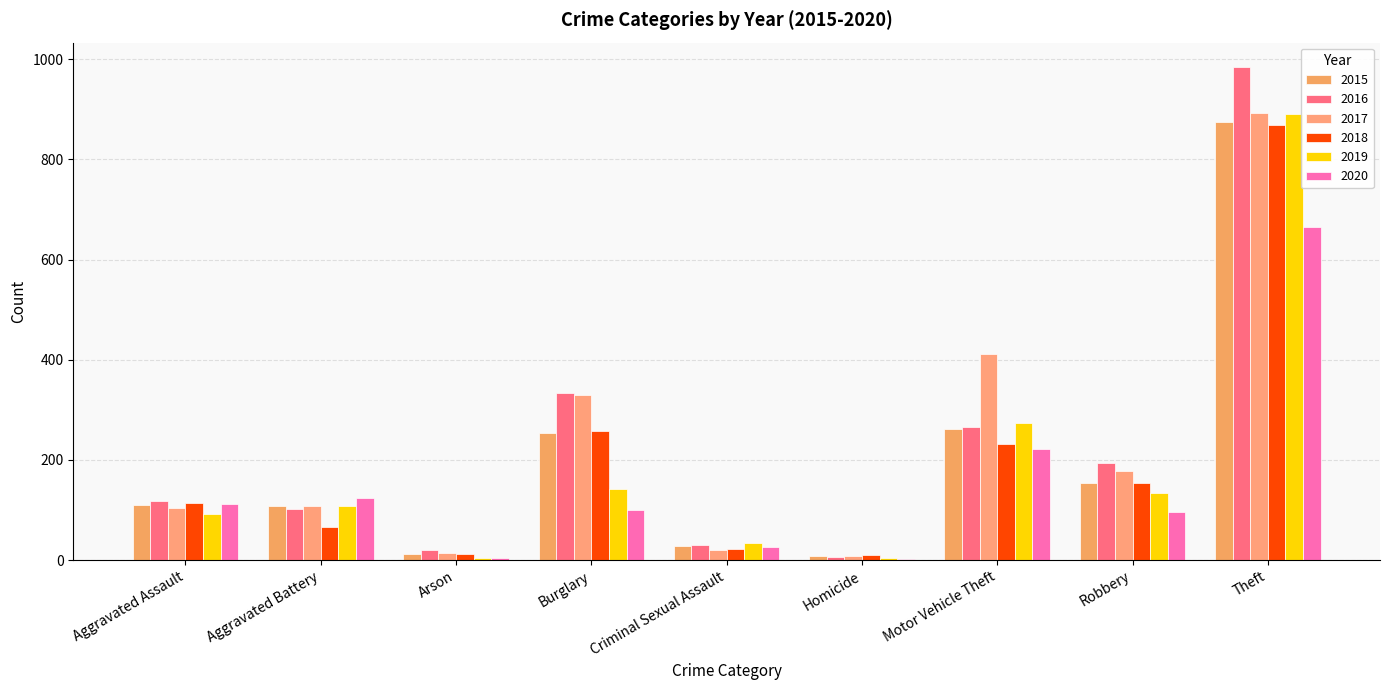

The value of 2016 at Aggravated Battery is 150. True or false?

False